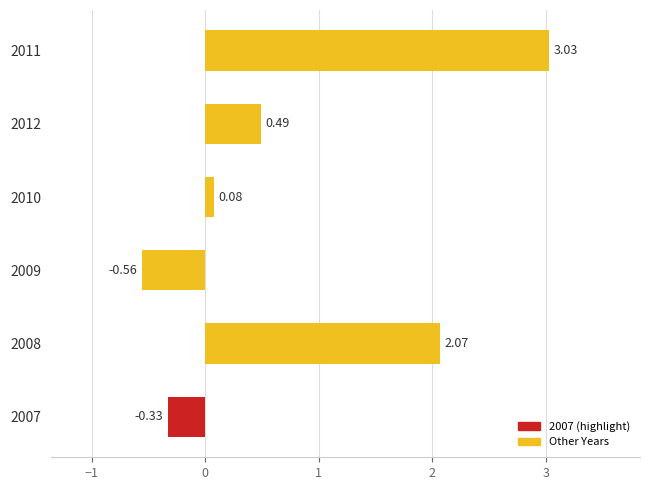

What is the change in value from 2008 to 2009?

-2.6